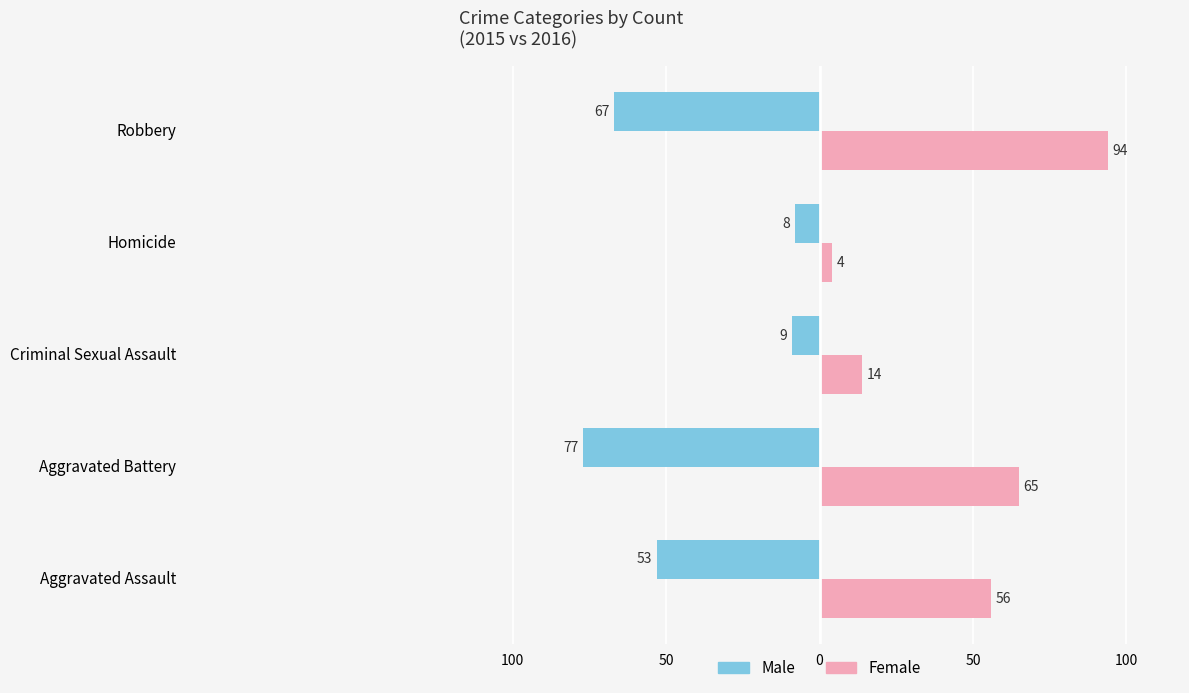

What are all the series names shown in the legend?

Male, Female